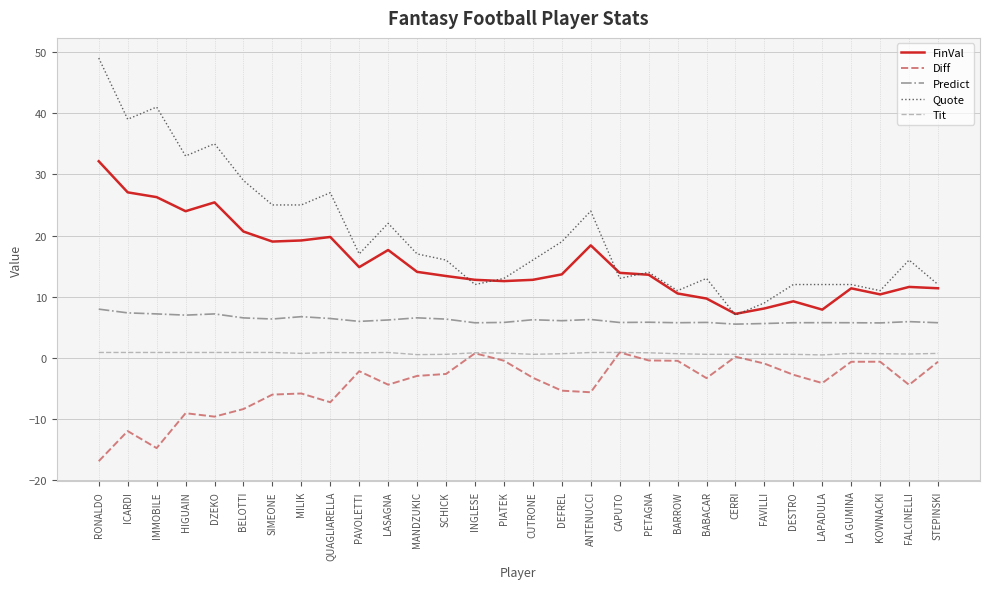

Which series has the widest spread of values?

Quote